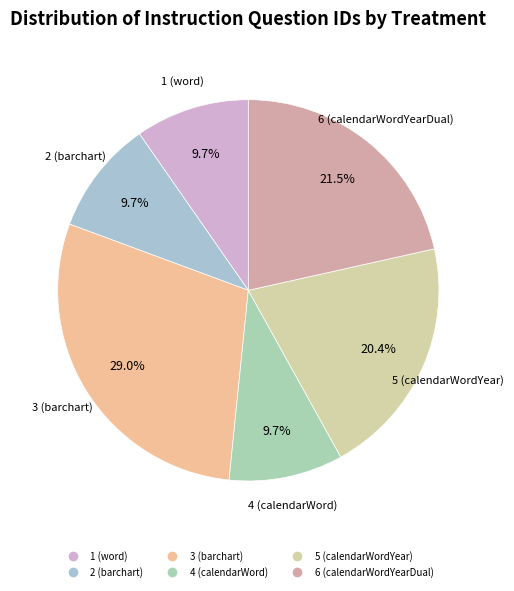

Is there any slice that represents more than half of the pie?

No